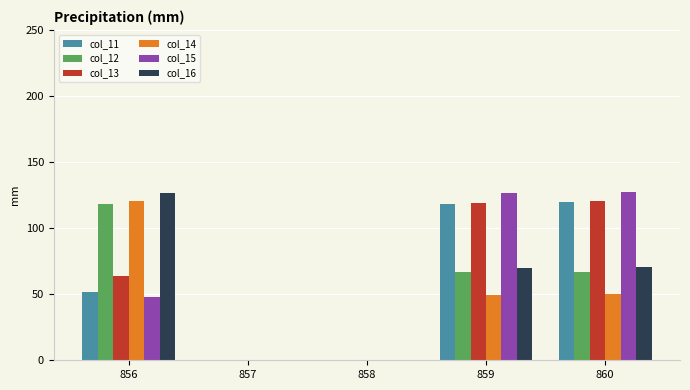

How many data points in col_13 are above 64?

3